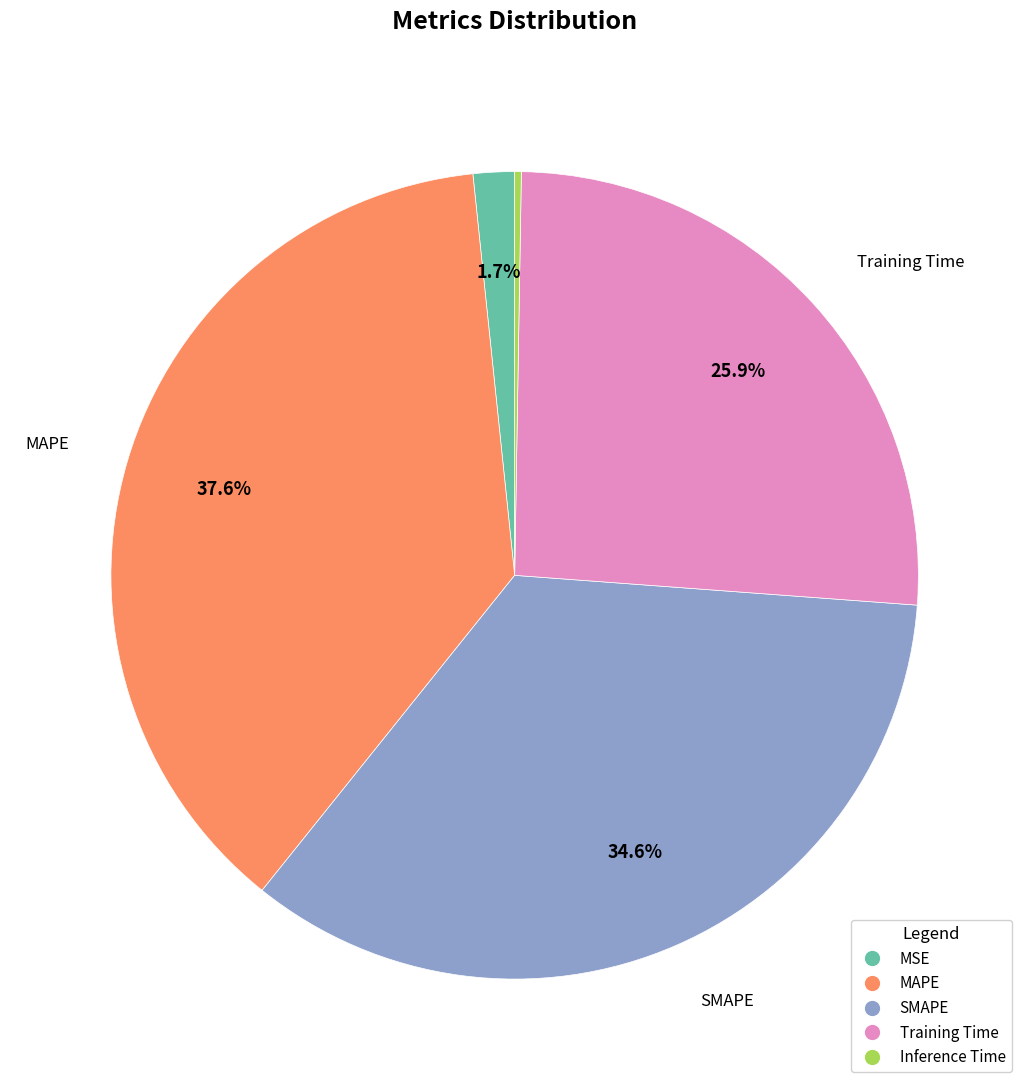

What portion of the pie excludes Training Time?

74.1%